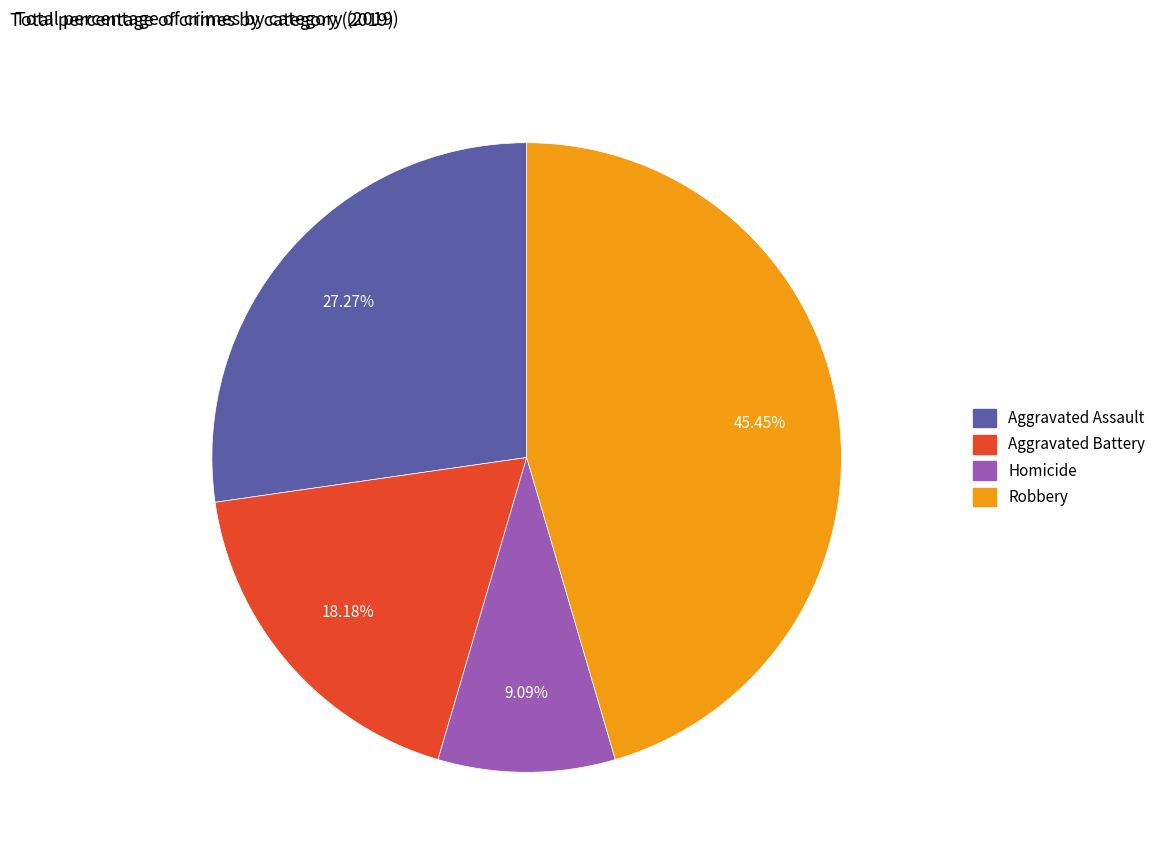

Is there any slice that represents more than half of the pie?

No